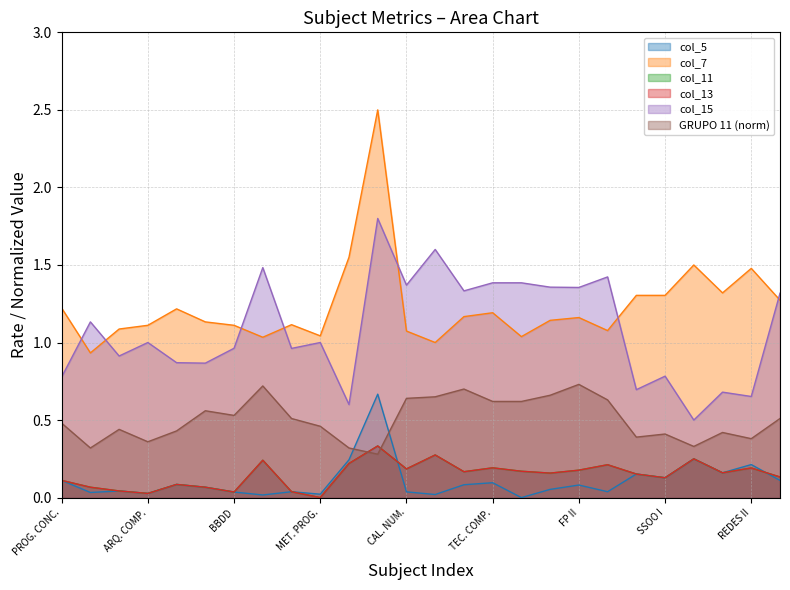

True or false: col_11 and col_13 cross at least once.

False